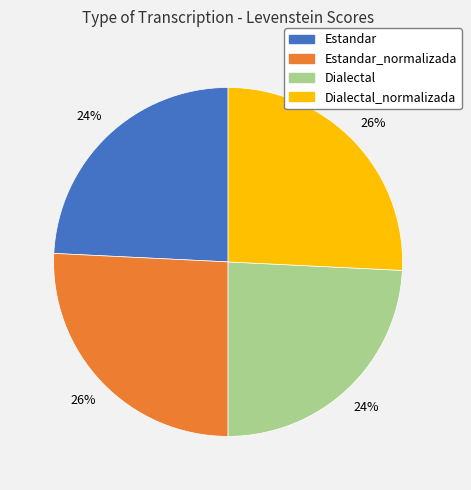

Is there a majority slice in this chart?

No